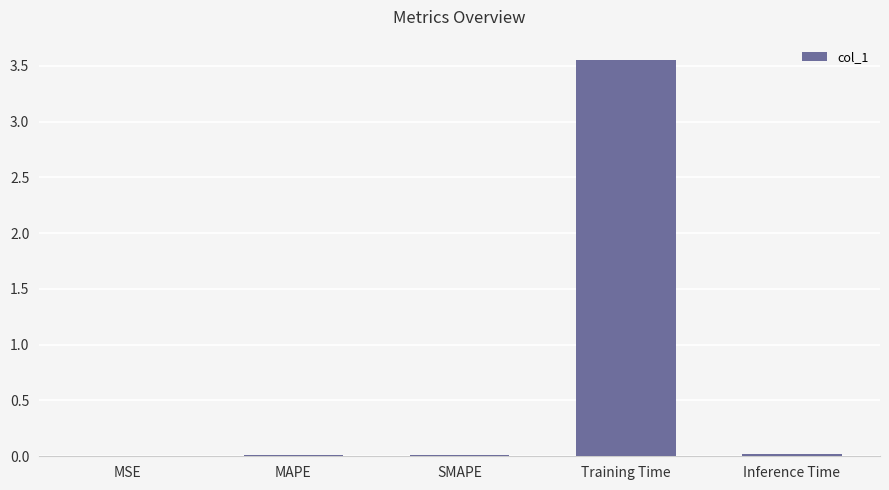

The value at SMAPE is 0.0. True or false?

True